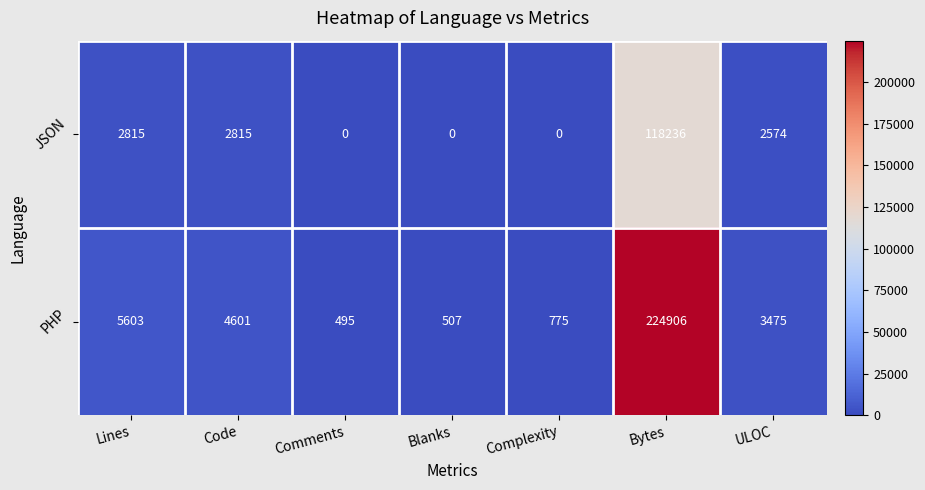

What is the greatest value displayed?

224906